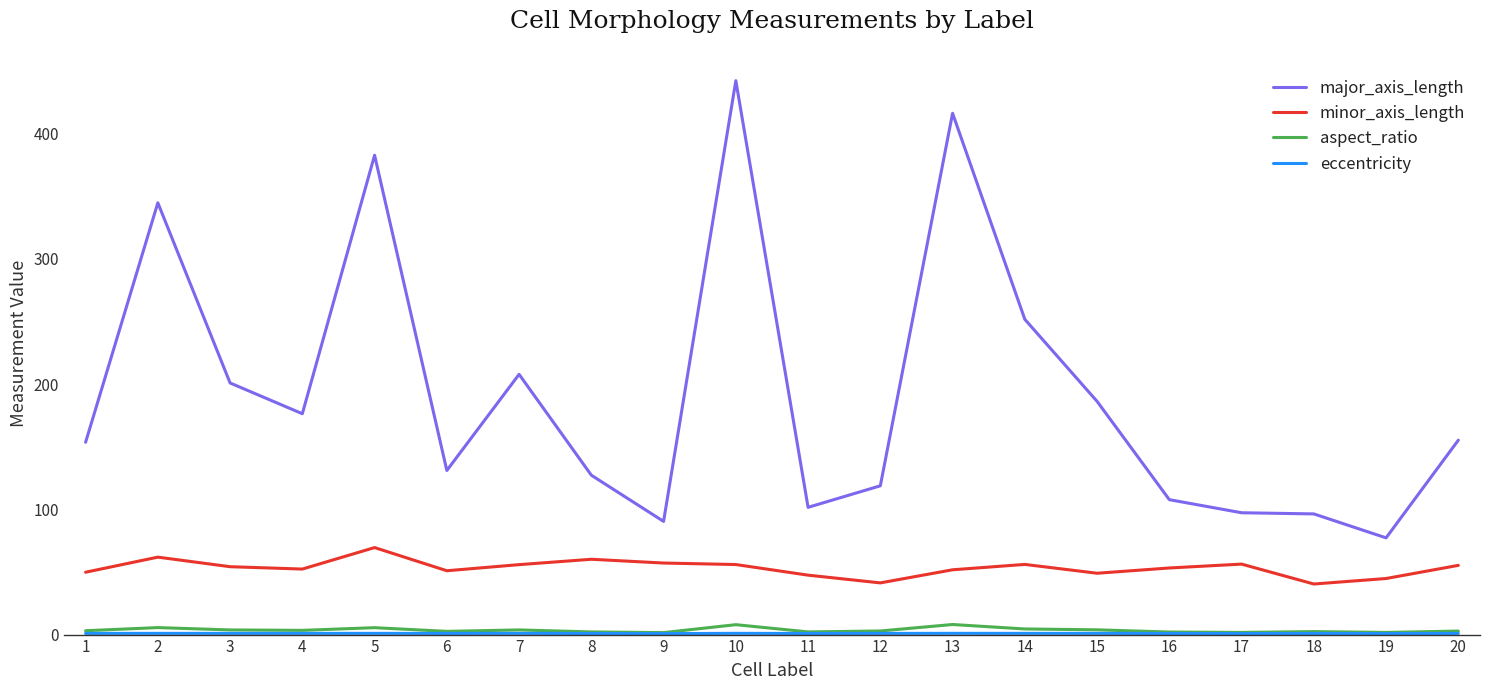

At which category does major_axis_length reach its first local peak?

2